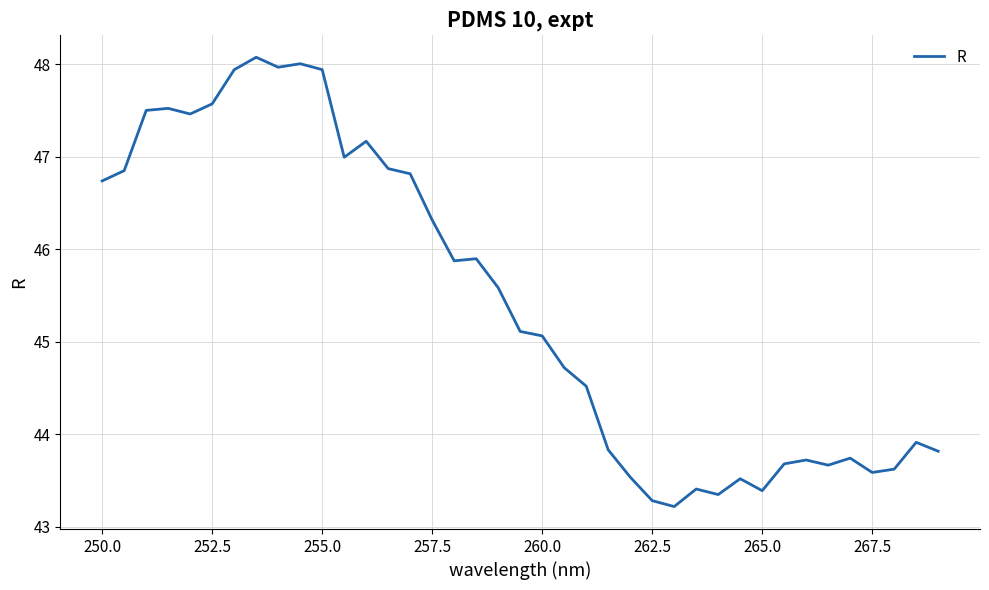

What is the difference between the maximum and minimum values?

4.9